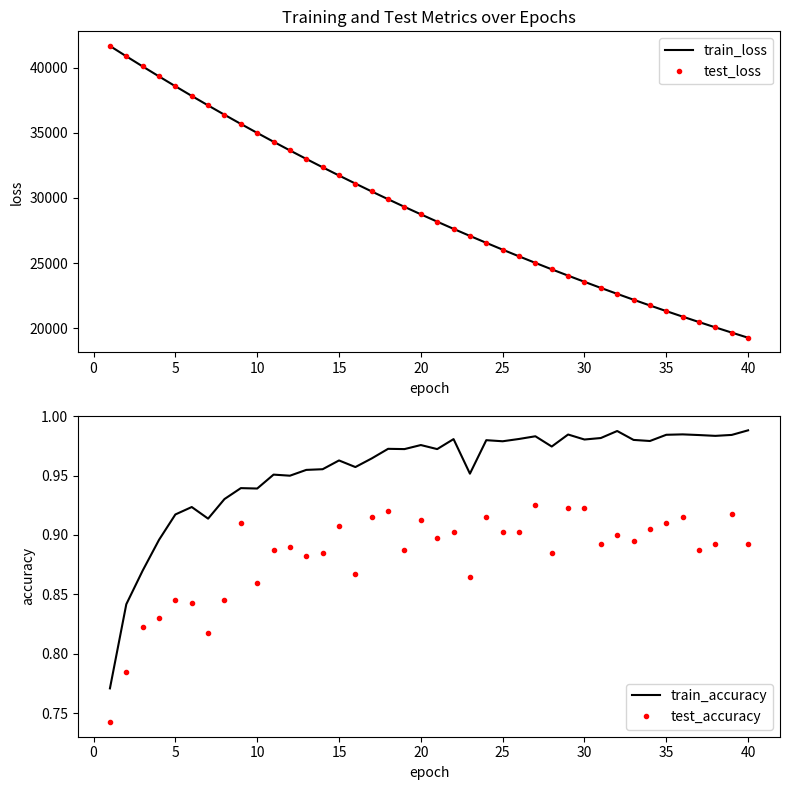

How many test_accuracy values are between 0 and 1?

40